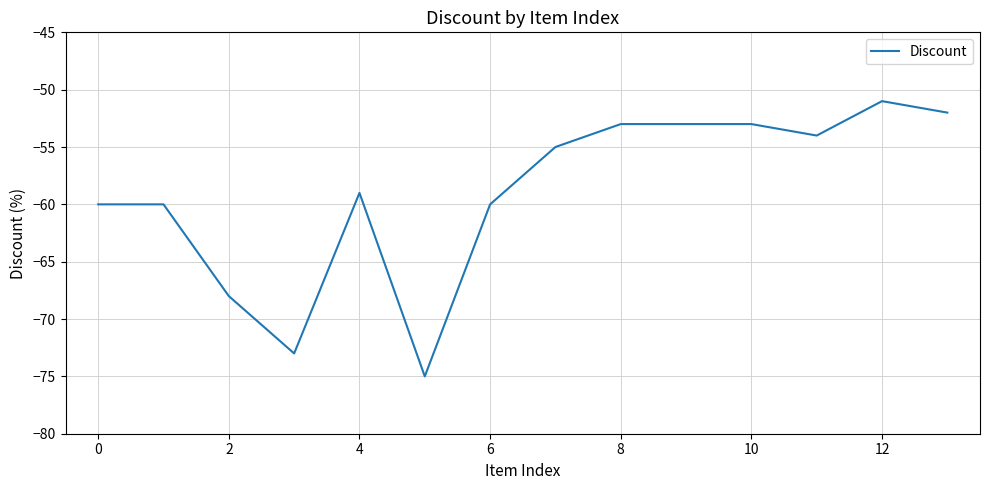

What is the smallest value displayed?

-75